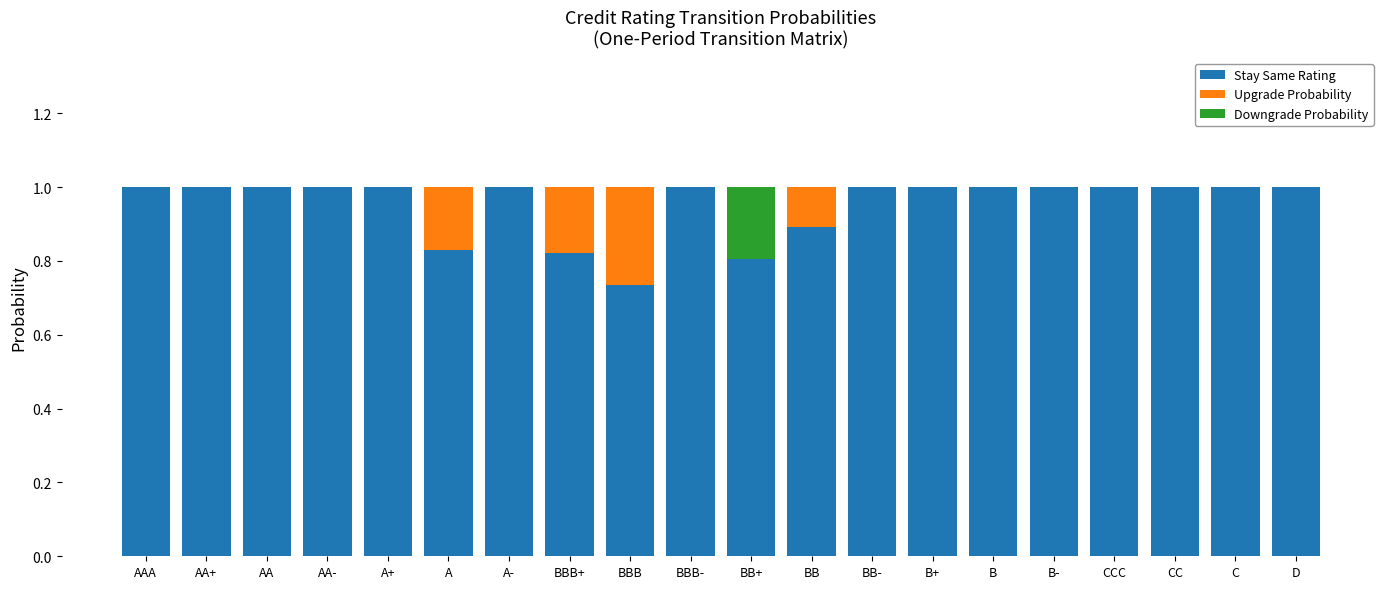

True or false: Stay Same Rating has a value of 0.2 at A.

False